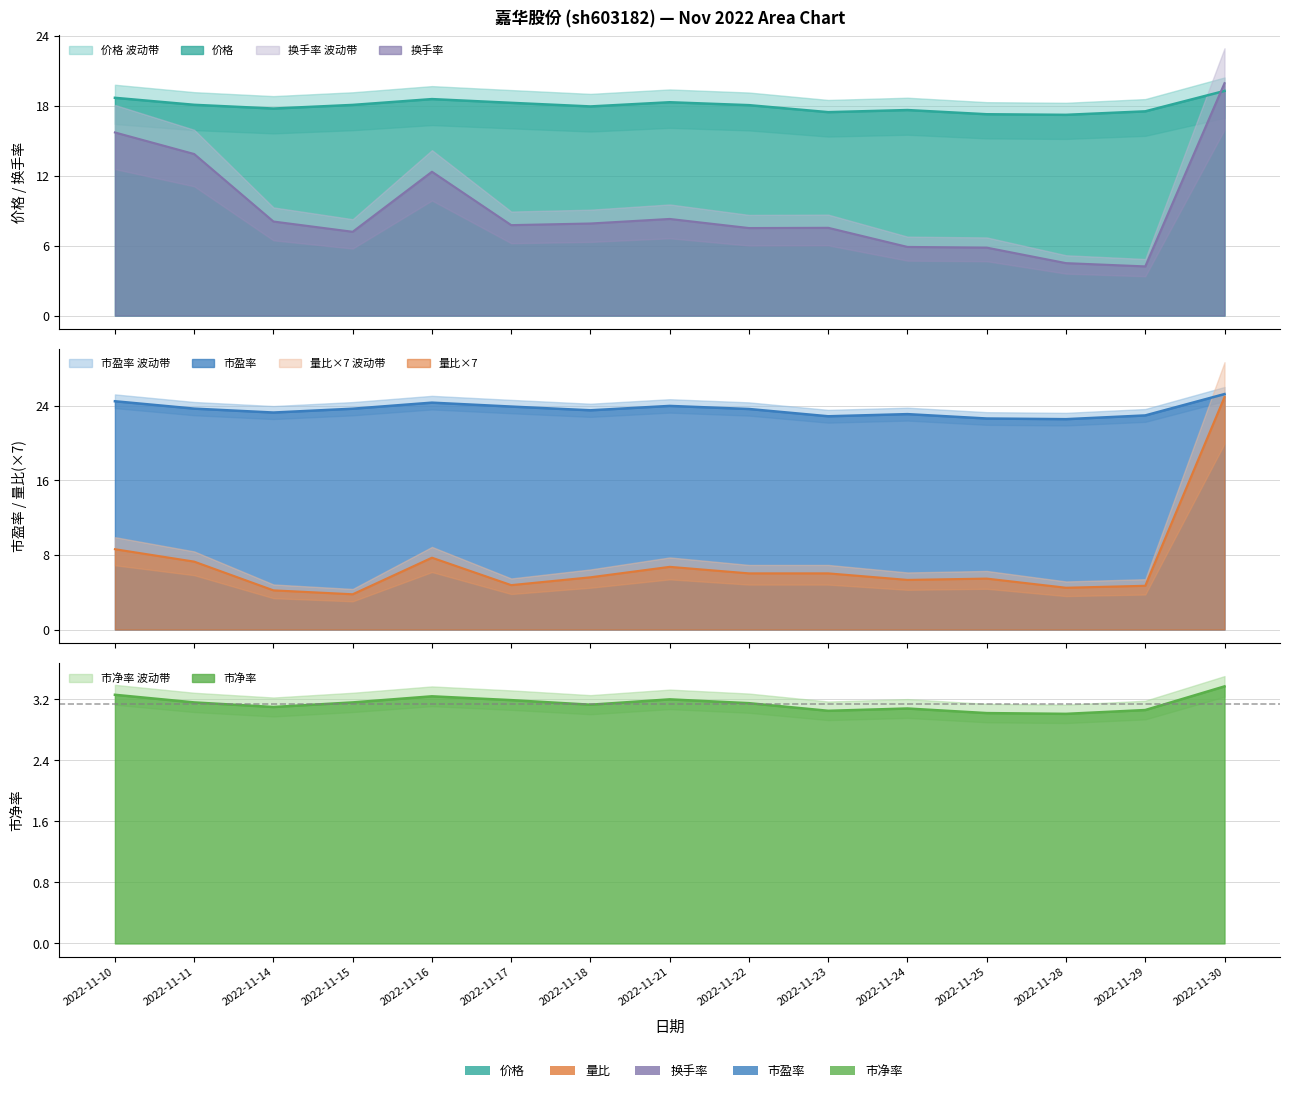

Which series has the largest range (max minus min)?

量比